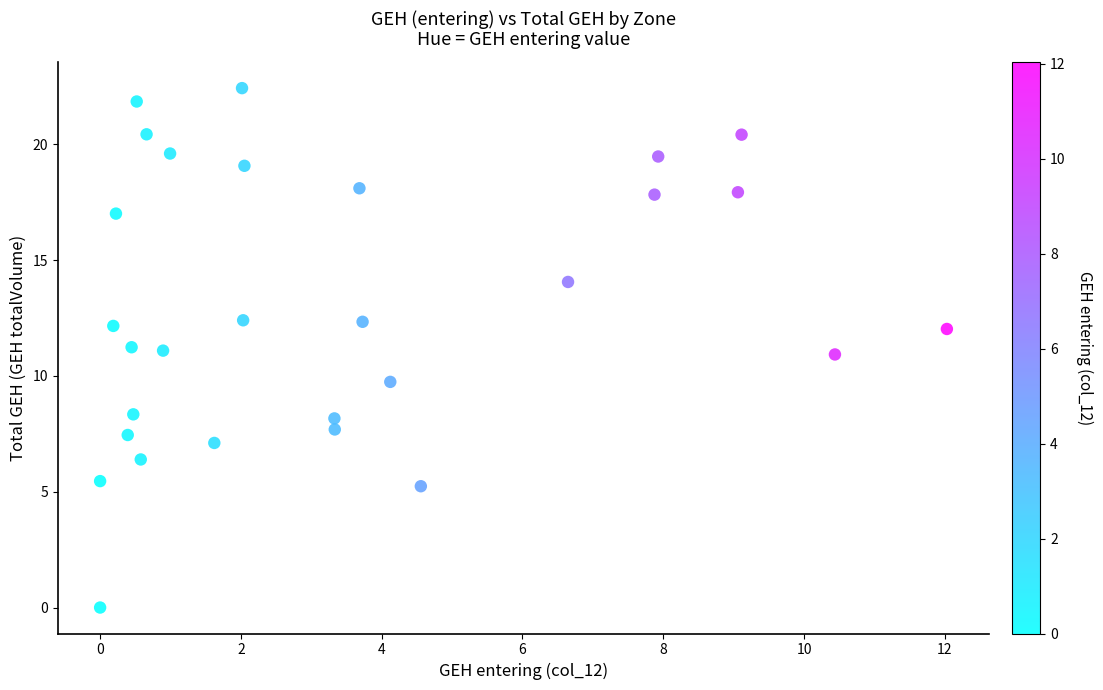

What is the range of X values (max minus min)?

12.0